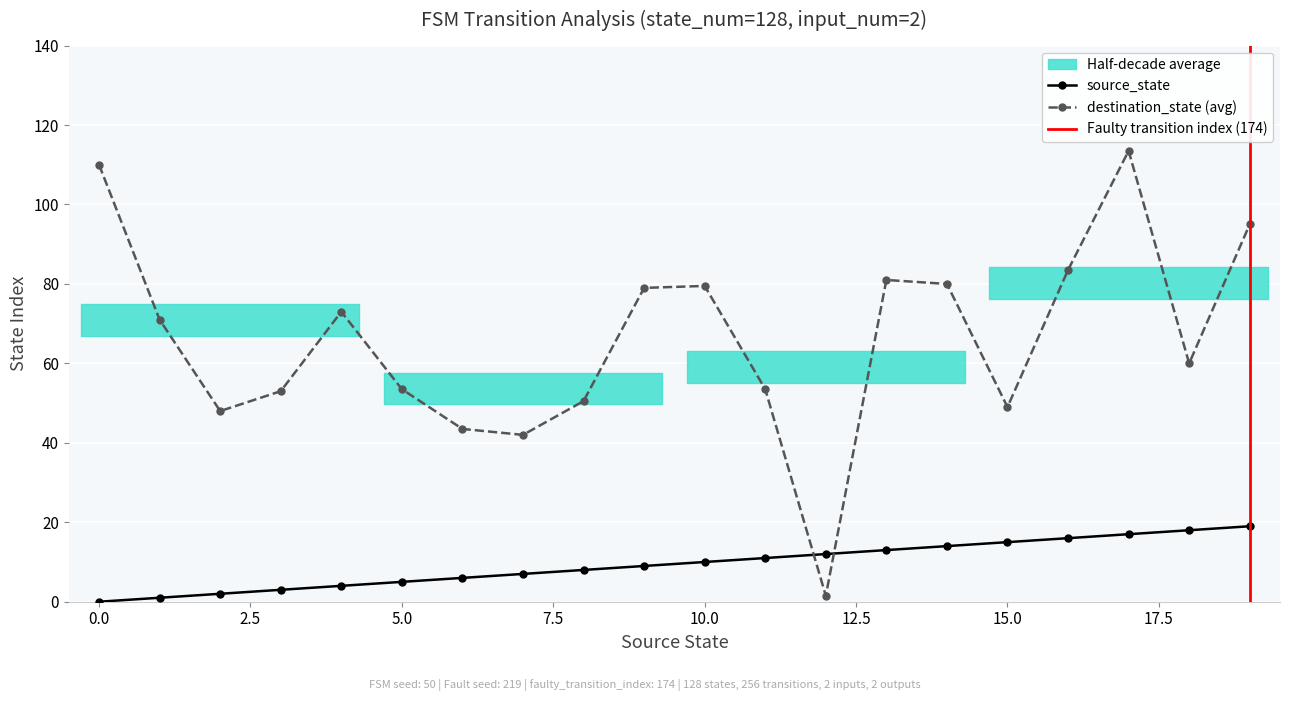

The value of destination_state (avg) at 10.0 is 79.5. True or false?

True